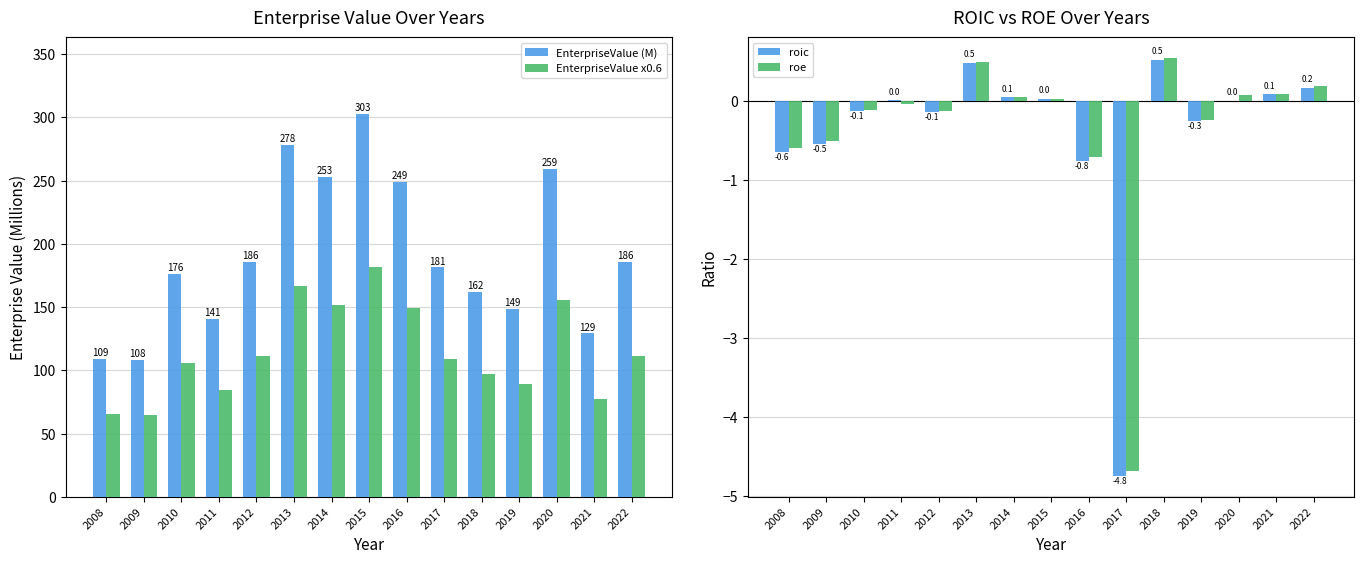

What value does the EnterpriseValue (M) series have at 2021?

129.2